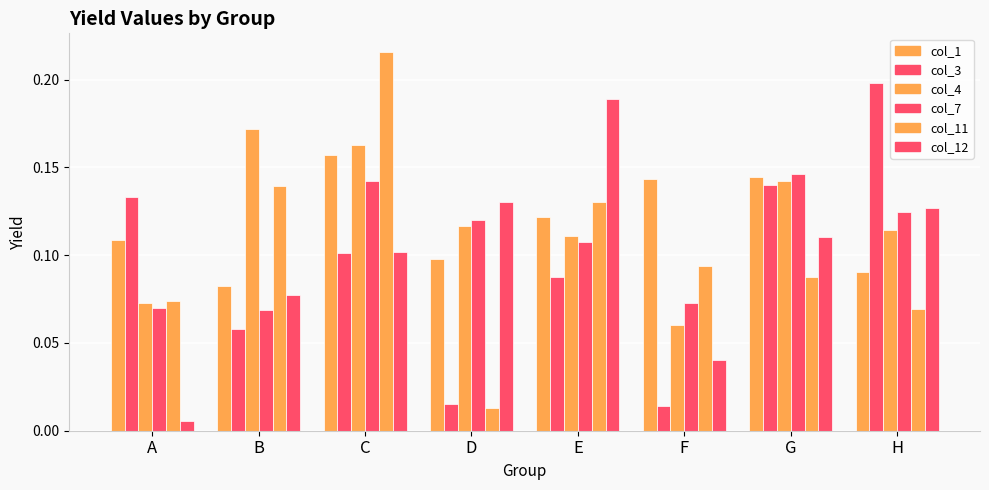

Reading left to right, extract all data points from this chart.

col_1: A=0.1	B=0.1	C=0.2	D=0.1	E=0.1	F=0.1	G=0.1	H=0.1
col_3: A=0.1	B=0.1	C=0.1	D=0.0	E=0.1	F=0.0	G=0.1	H=0.2
col_4: A=0.1	B=0.2	C=0.2	D=0.1	E=0.1	F=0.1	G=0.1	H=0.1
col_7: A=0.1	B=0.1	C=0.1	D=0.1	E=0.1	F=0.1	G=0.1	H=0.1
col_11: A=0.1	B=0.1	C=0.2	D=0.0	E=0.1	F=0.1	G=0.1	H=0.1
col_12: A=0.0	B=0.1	C=0.1	D=0.1	E=0.2	F=0.0	G=0.1	H=0.1